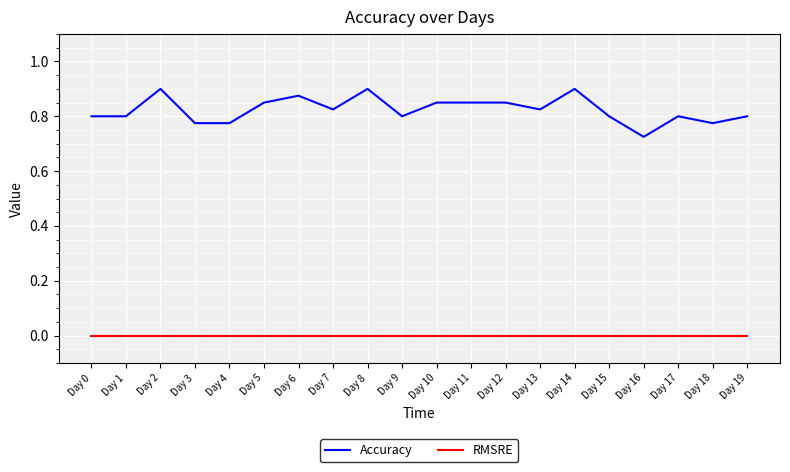

What are all the series names shown in the legend?

Accuracy, RMSRE